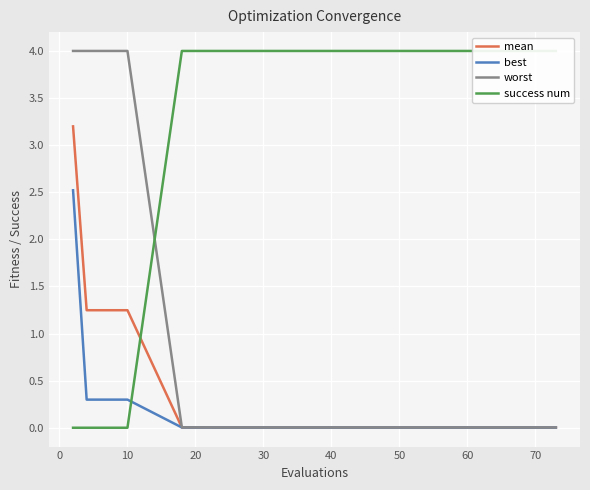

How many distinct data groups are displayed?

4